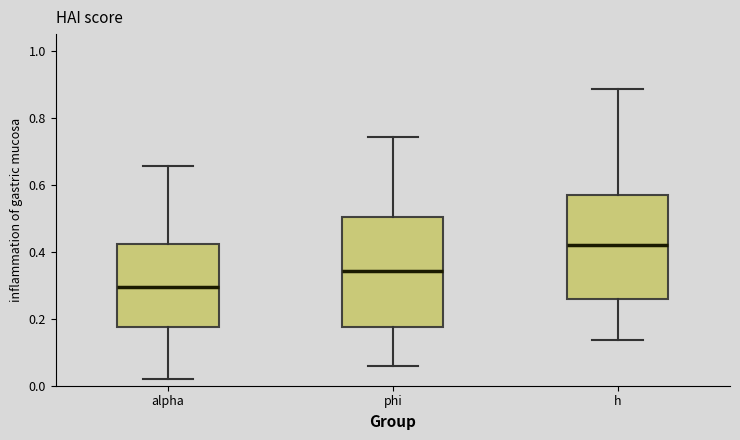

Reading left to right, transcribe this box plot: for each box, give where its median line is, the range the box spans, and where its two whiskers end, as read against the y-axis. The values are not printed on the chart, so give them approximately, as read against the axis.

alpha: median 0.30, box 0.18 to 0.42, whiskers 0.02 to 0.66
phi: median 0.34, box 0.18 to 0.50, whiskers 0.06 to 0.74
h: median 0.42, box 0.26 to 0.56, whiskers 0.14 to 0.88